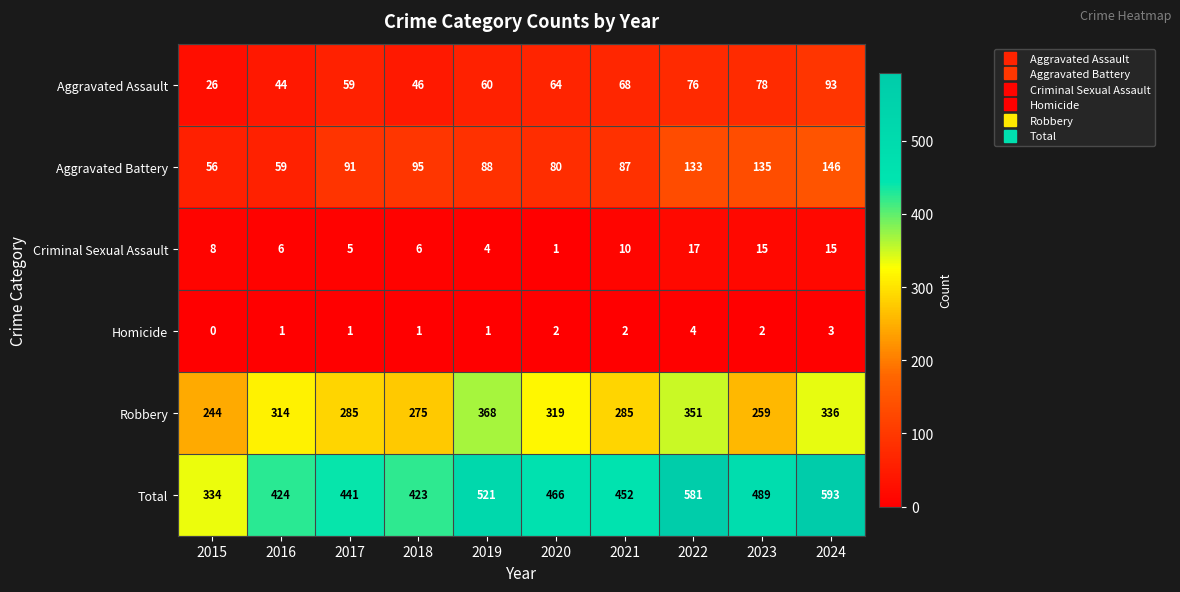

Is the value of Criminal Sexual Assault at 2023 greater than the value of Aggravated Battery at 2019?

No